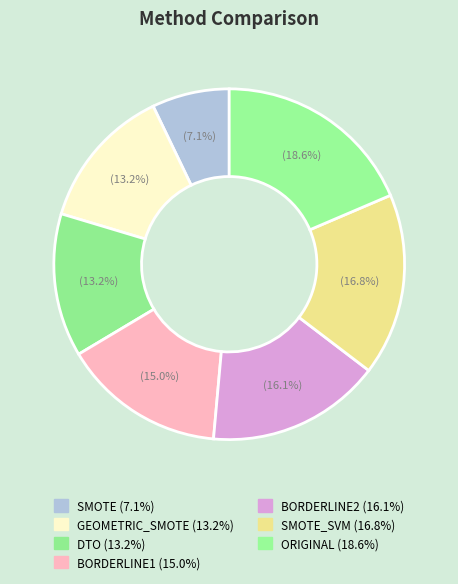

How many slices are in this pie chart?

7